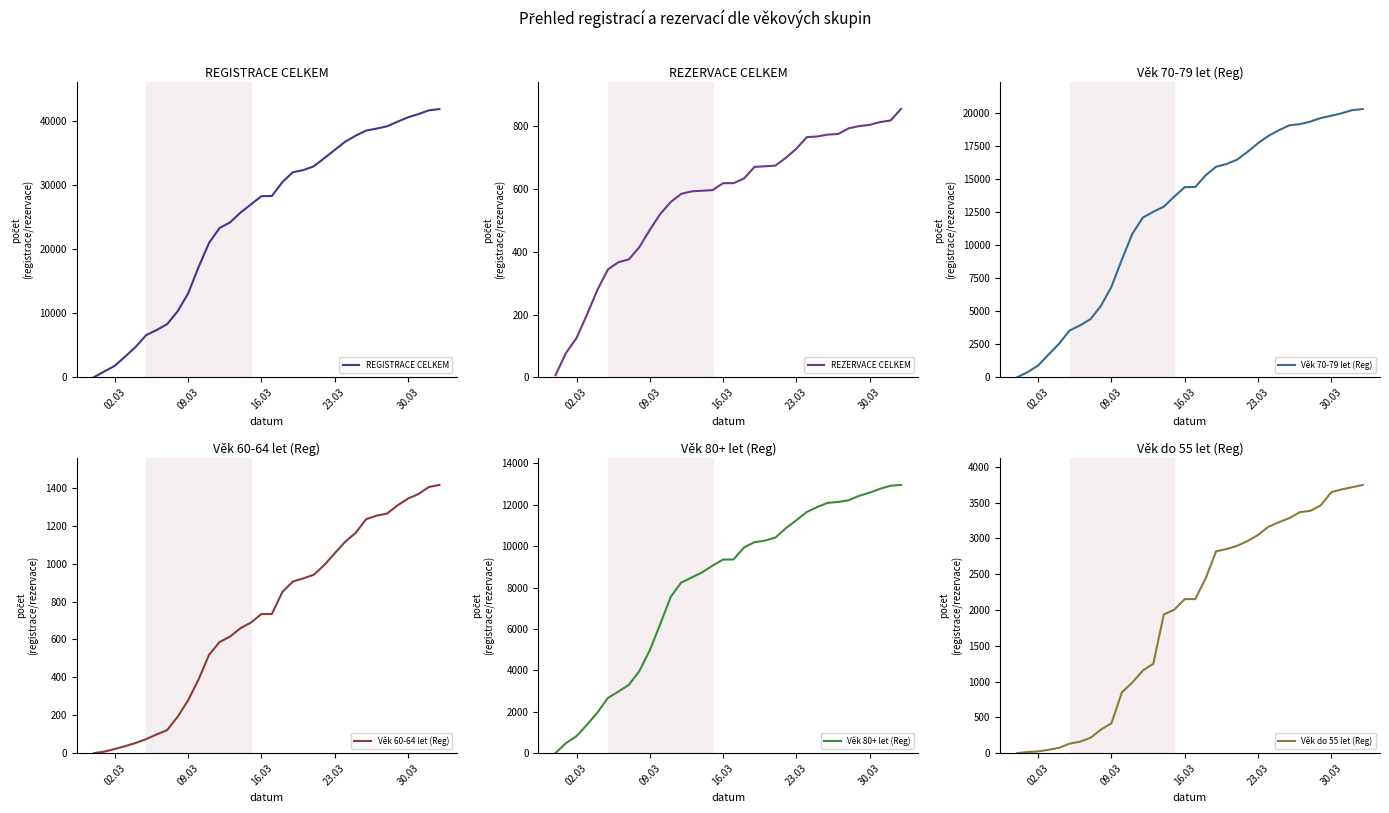

True or false: Věk 70-79 let (Reg) and Věk do 55 let (Reg) cross at least once.

False